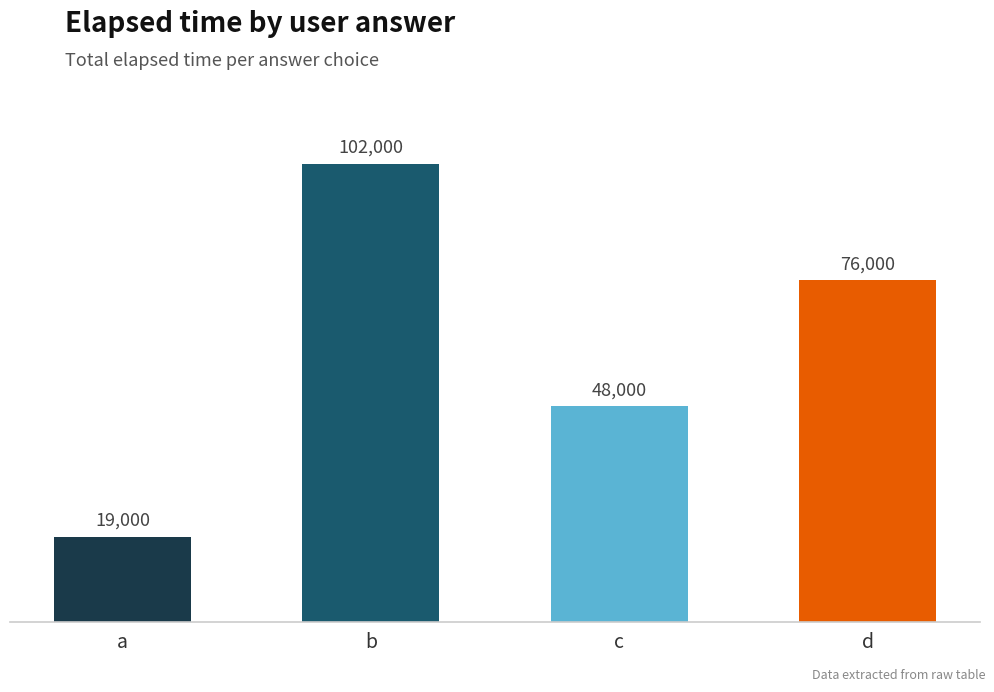

At which label does the data first exceed 76000?

b